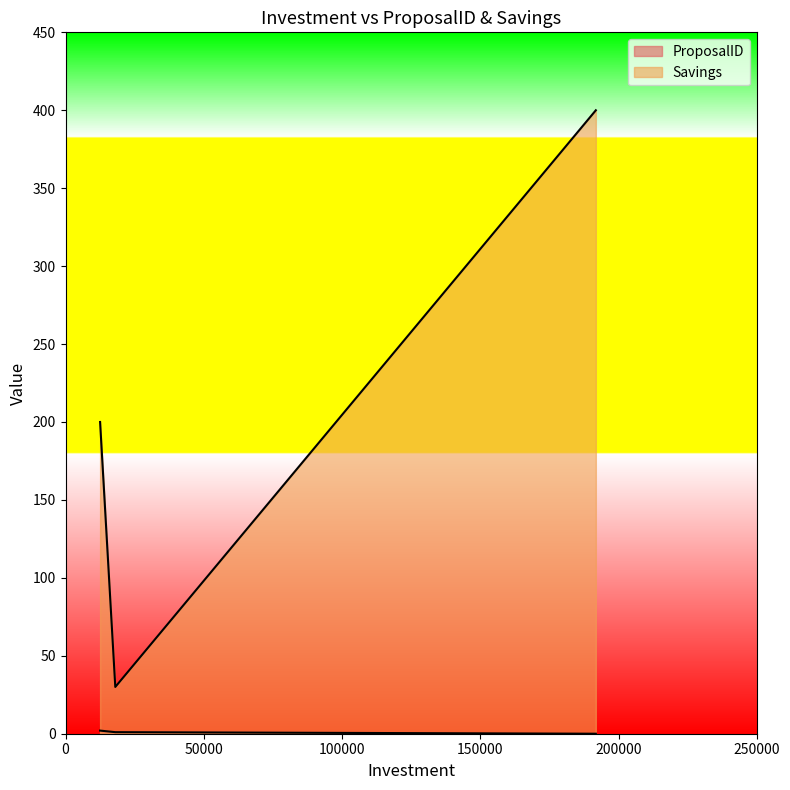

Is it true that Savings equals 400 at 191800?

True